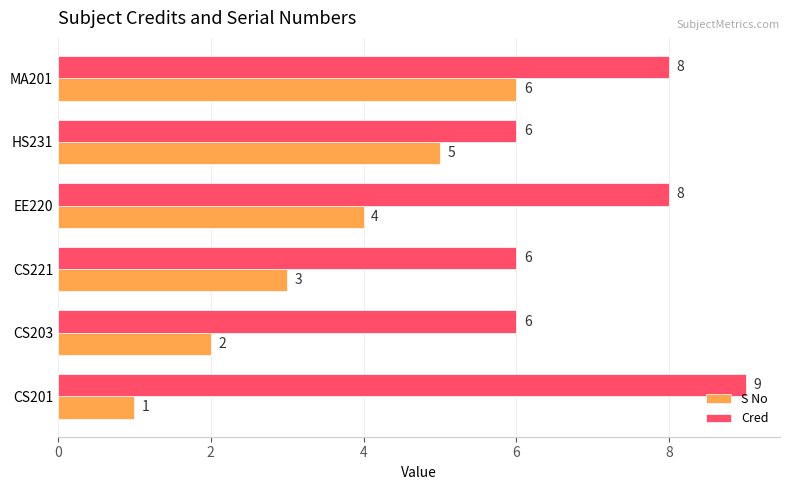

True or false: Cred has a value of 8 at MA201.

True